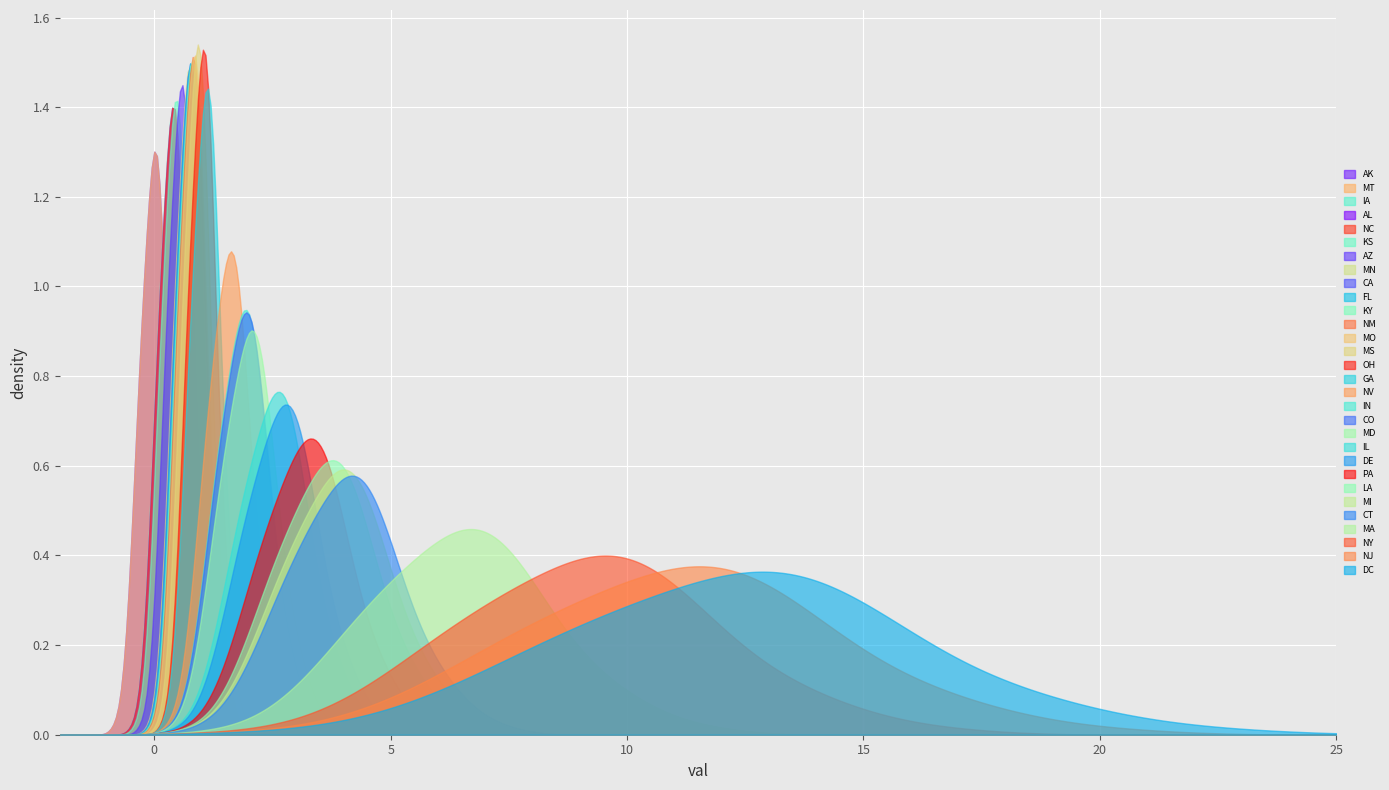

How many values are below 1?

14